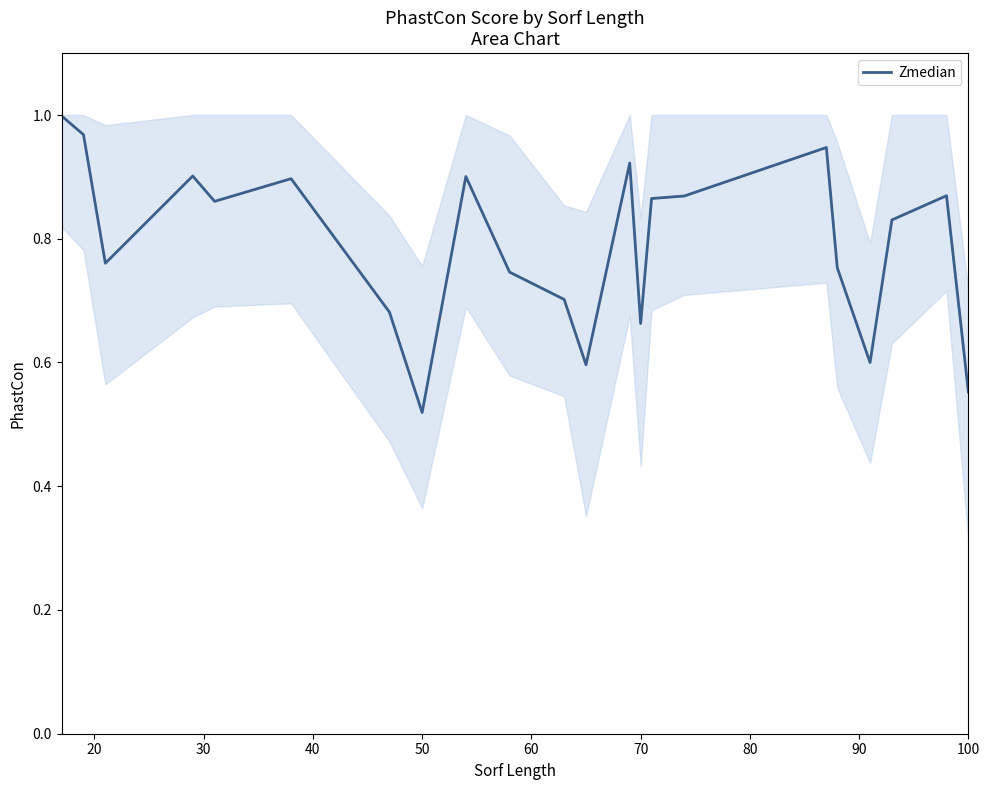

Where is Zmedian nearest to the value 0?

50